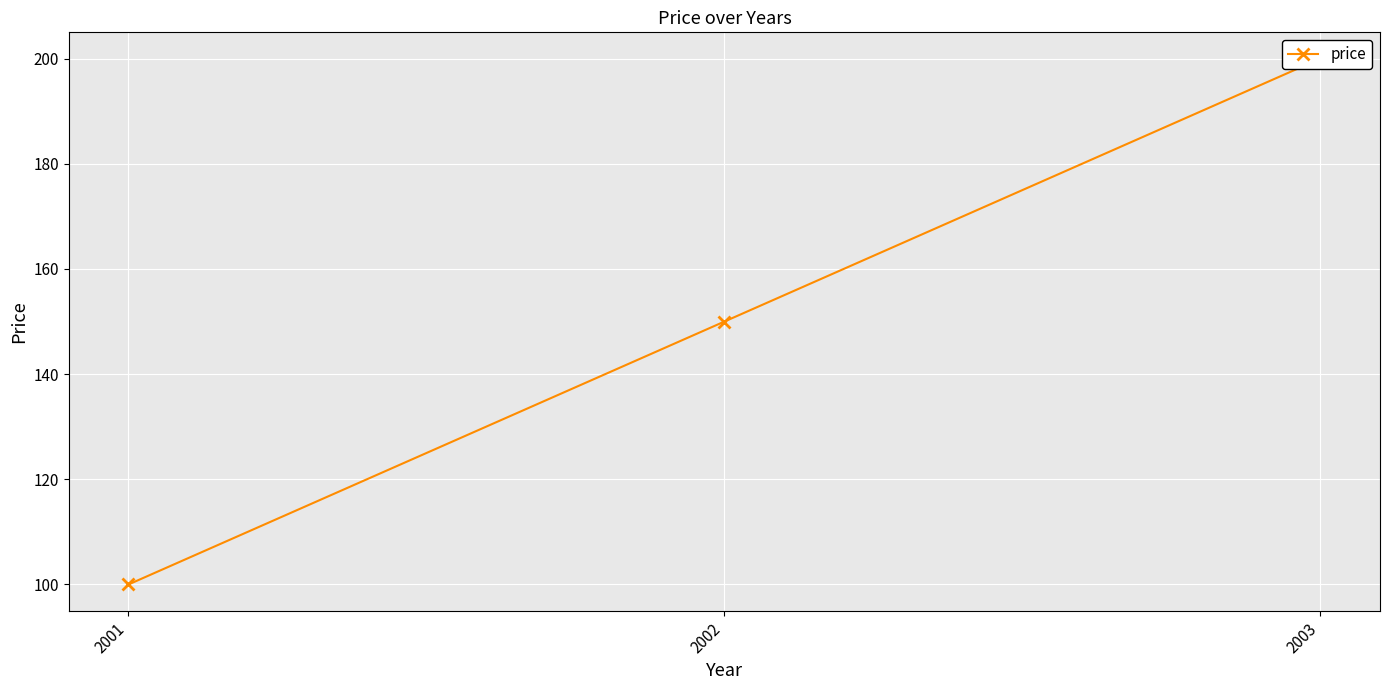

At which label does the data first exceed 150?

2003